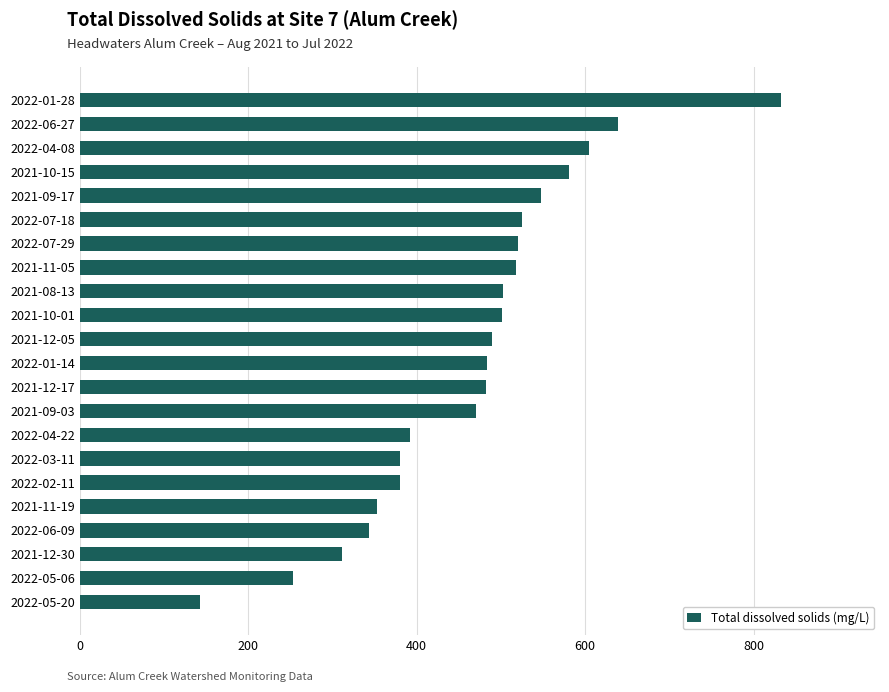

The value at 2022-05-20 is 224. True or false?

False